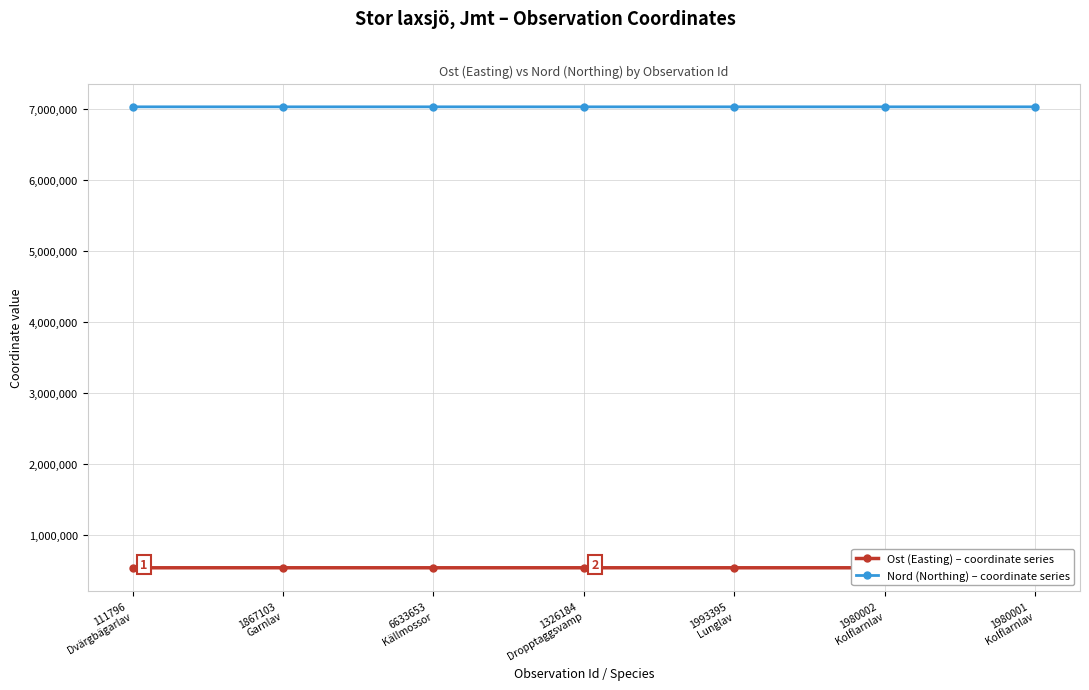

What is the minimum value shown in the chart?

536002.5